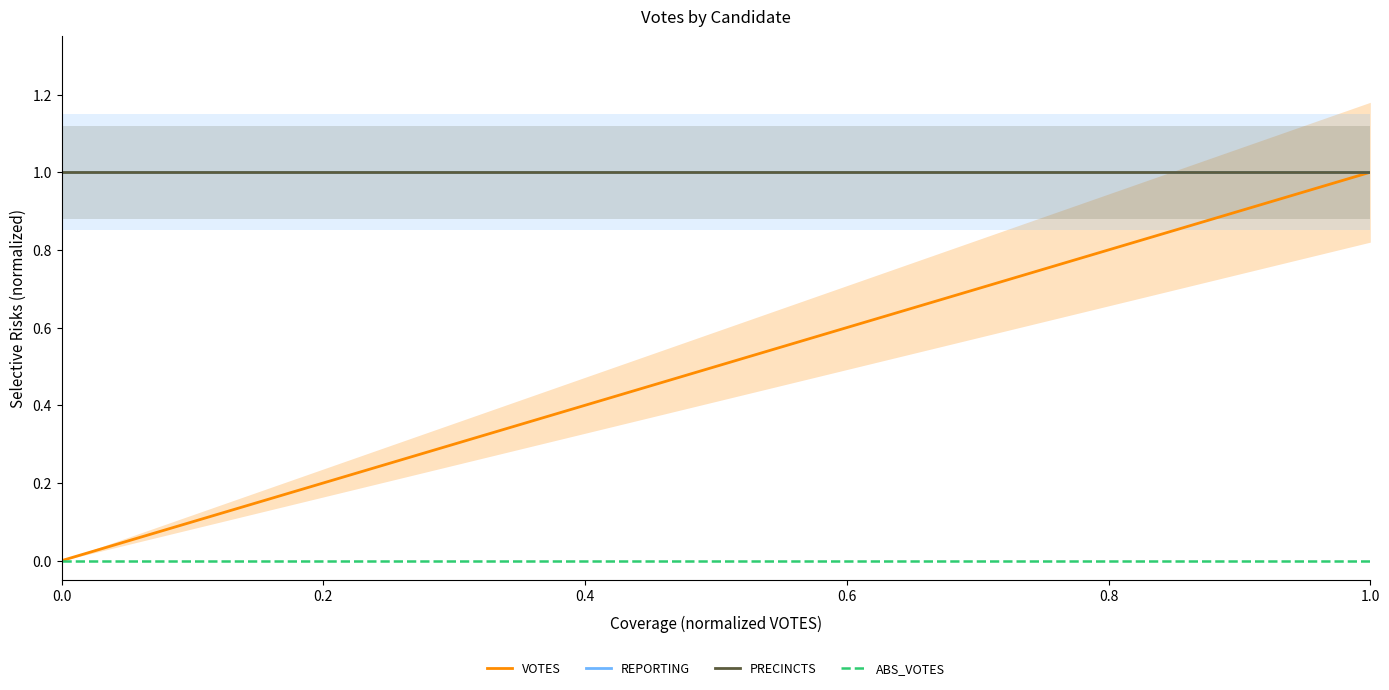

Does the chart have visible grid lines?

No